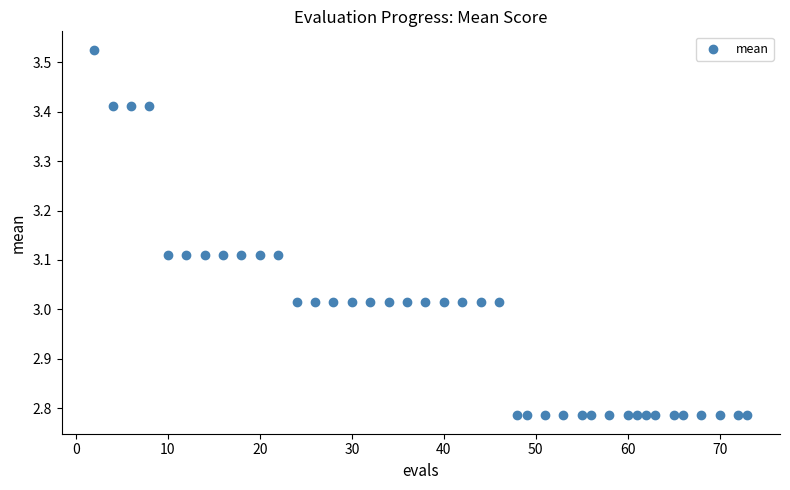

What is the range of Y values (max minus min)?

0.7